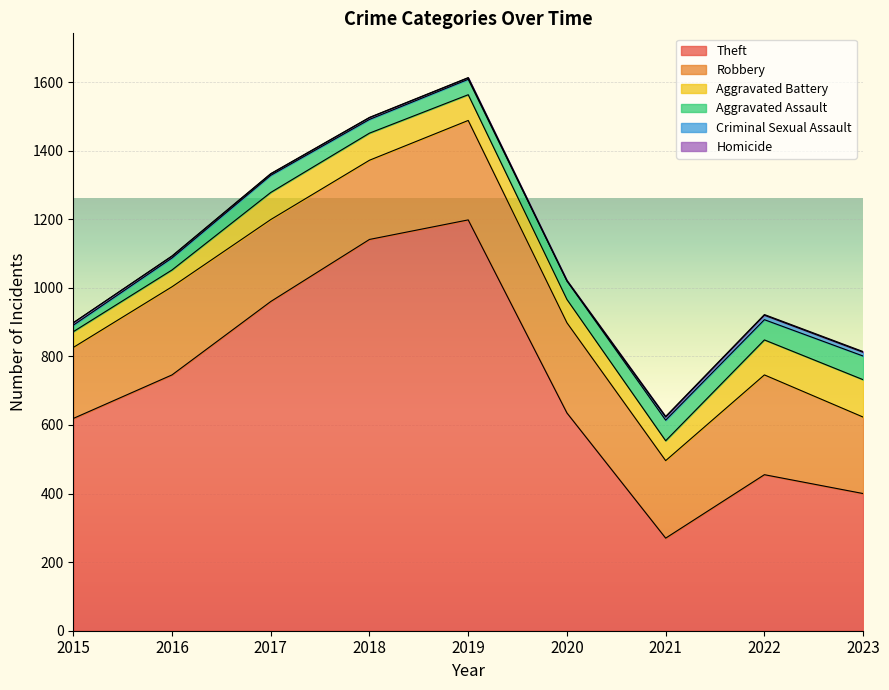

Which series has the widest spread of values?

Theft